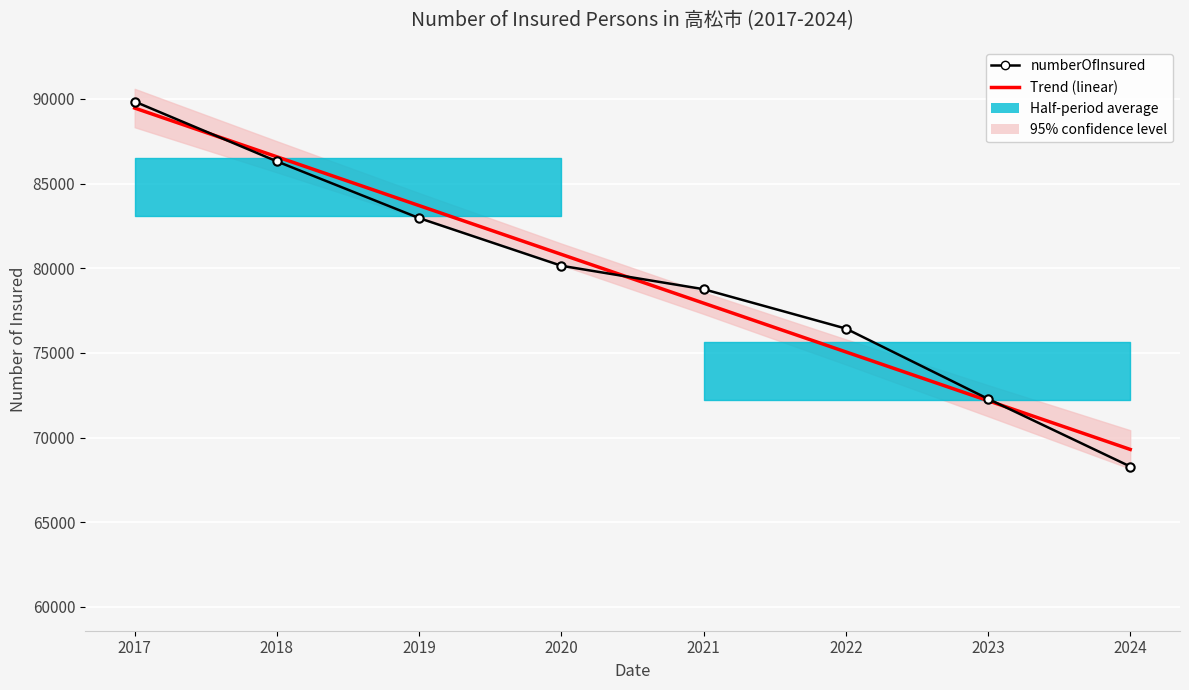

Rank the series by their average value, from highest to lowest.

numberOfInsured, Trend (linear)